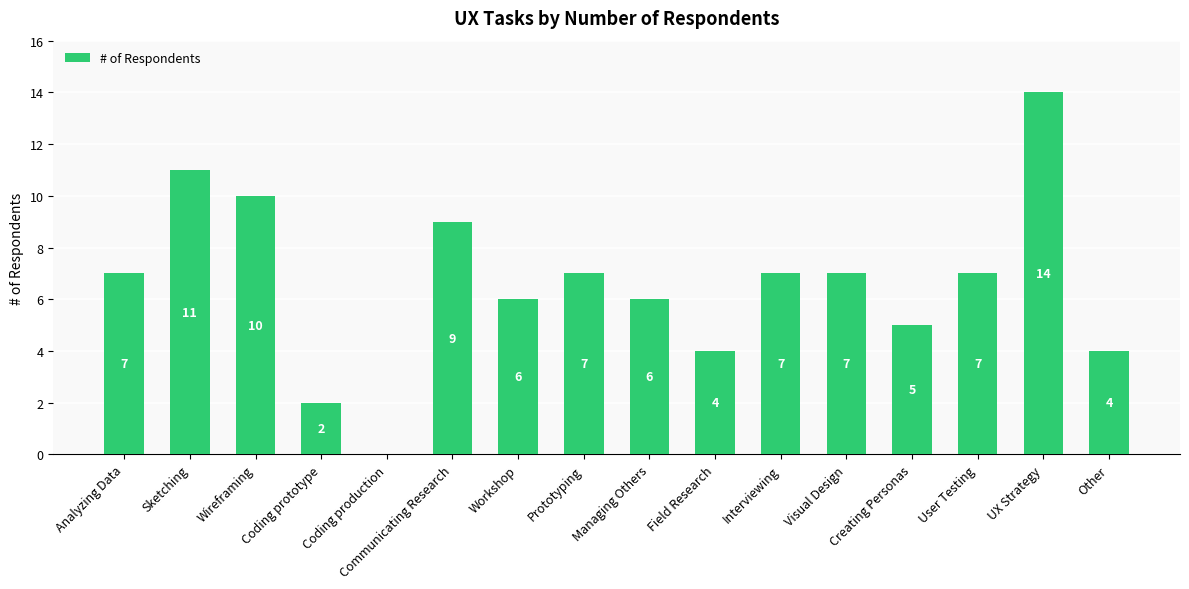

What is the ratio of the value at Creating Personas to the value at Wireframing?

0.5